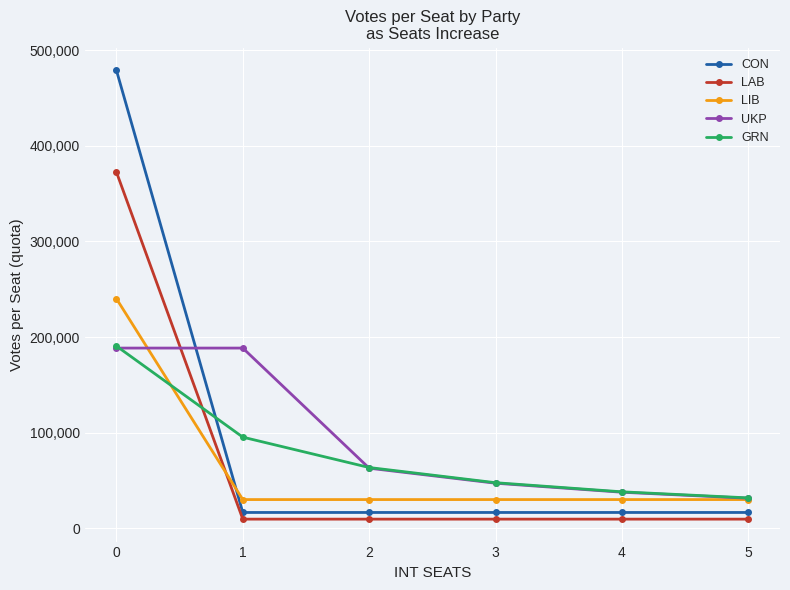

True or false: GRN and CON cross at least once.

True